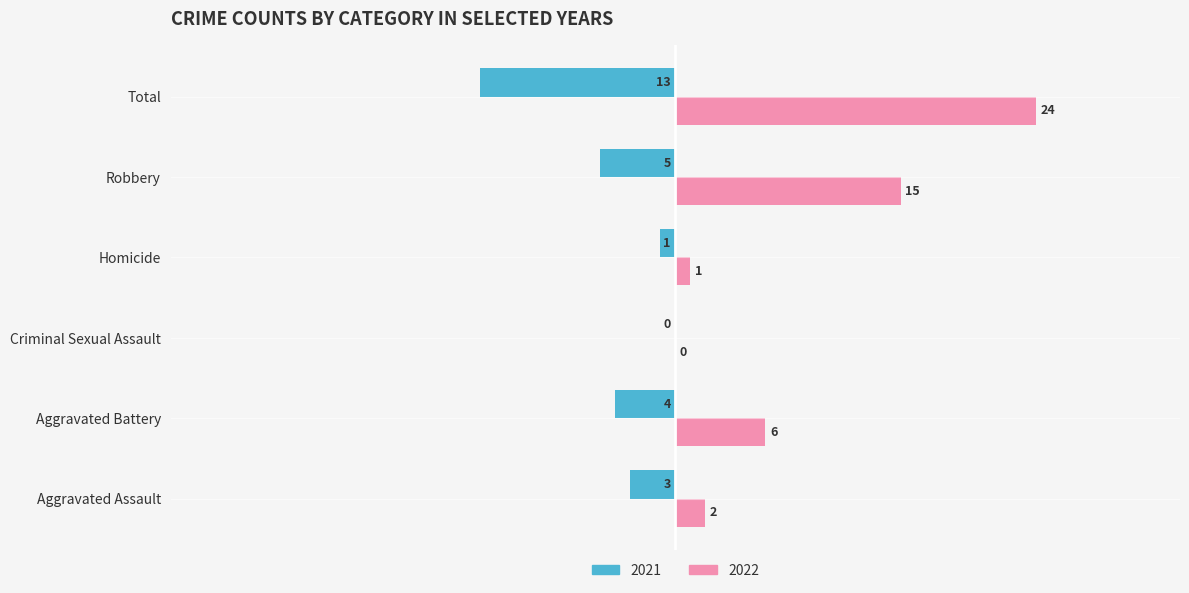

Which category has the highest value in the 2021 series?

Criminal Sexual Assault